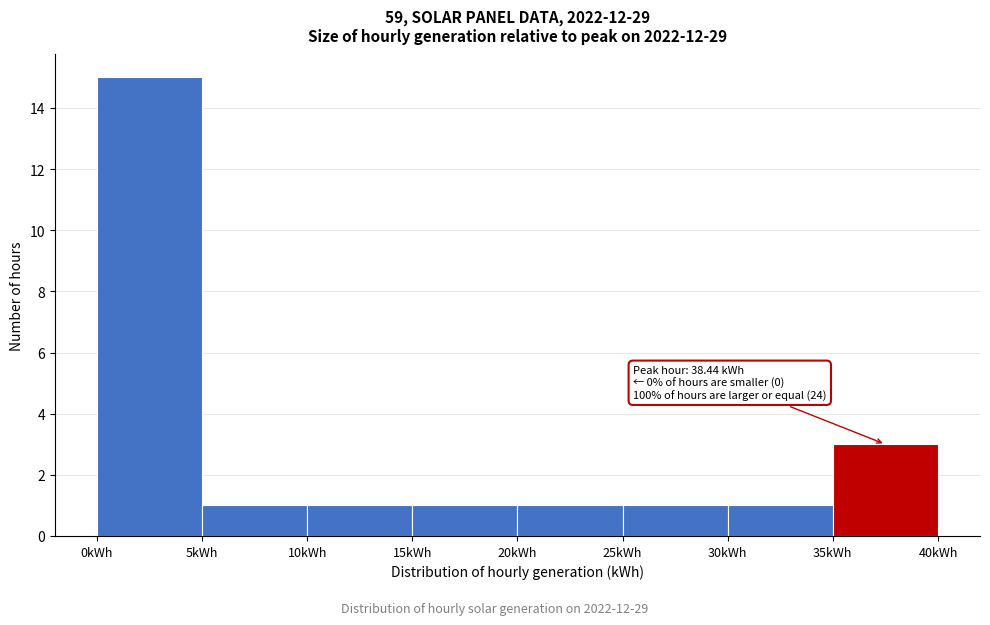

Which range on the x-axis has the tallest bar?

0 to 5